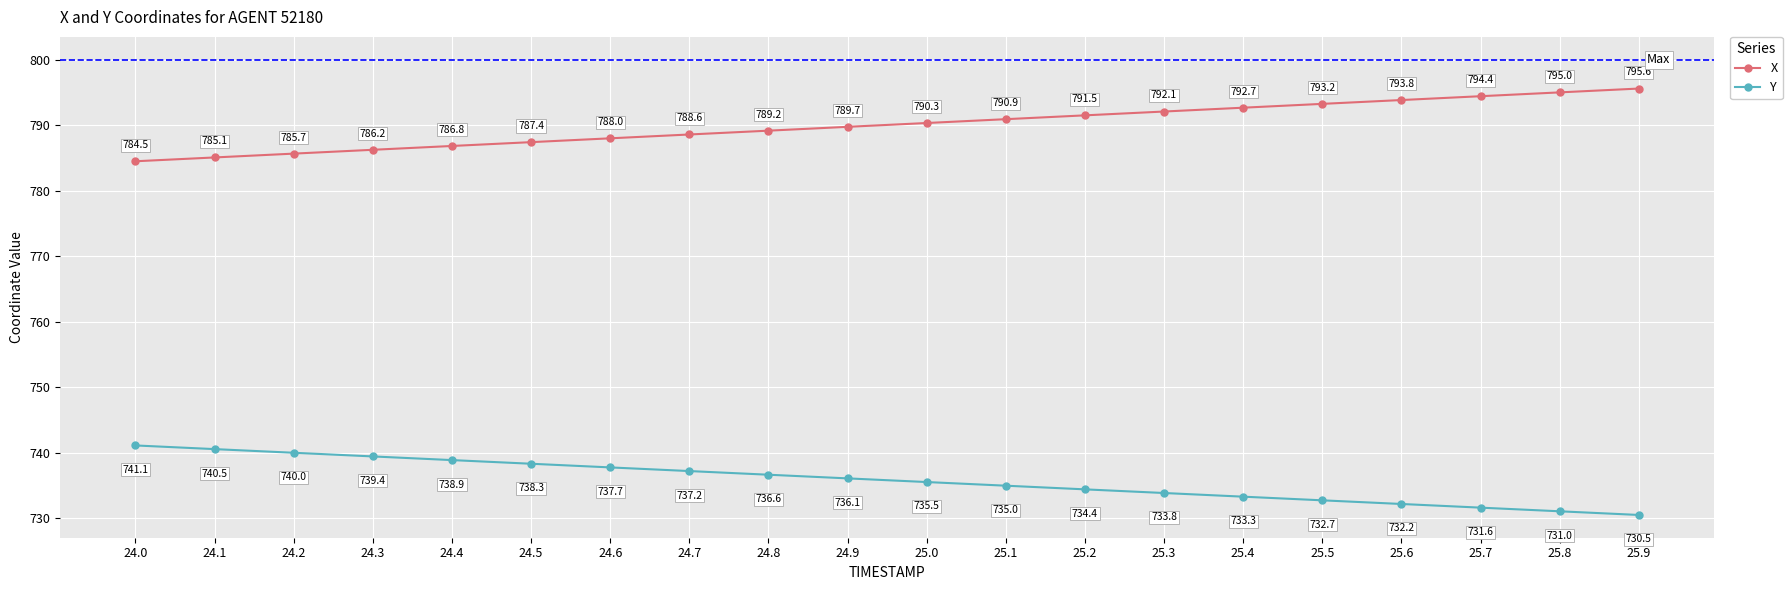

Reading left to right, transcribe all the data shown in this chart.

X: 784.5	785.1	785.7	786.2	786.8	787.4	788.0	788.6	789.2	789.7	790.3	790.9	791.5	792.1	792.7	793.2	793.8	794.4	795.0	795.6
Y: 741.1	740.5	740.0	739.4	738.9	738.3	737.7	737.2	736.6	736.1	735.5	735.0	734.4	733.8	733.3	732.7	732.2	731.6	731.0	730.5